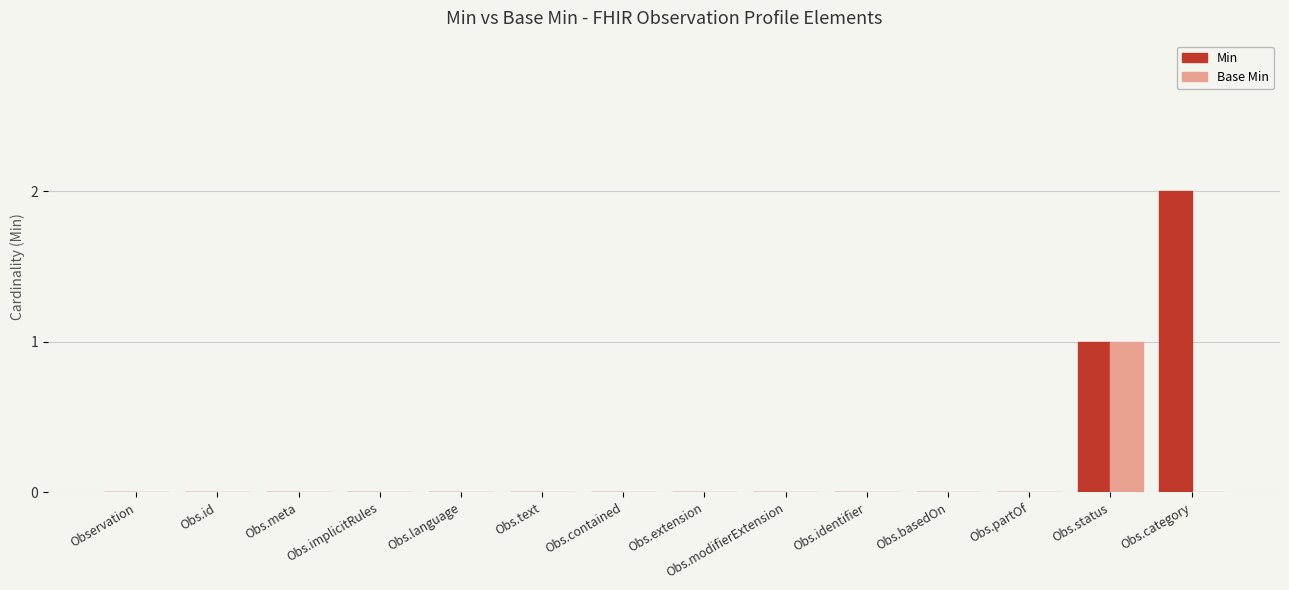

What is the sum of all Min values?

3